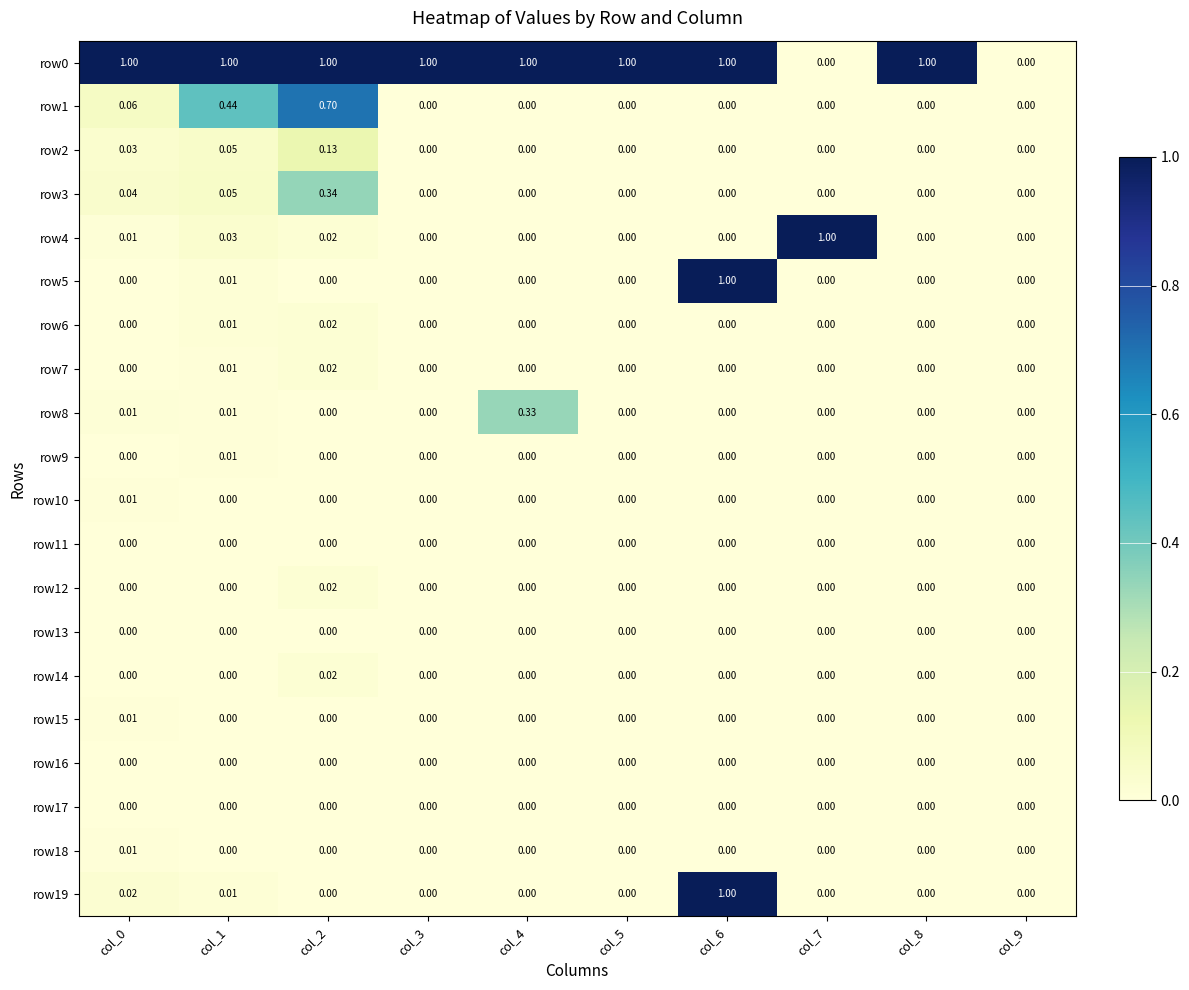

What is the spread (max minus min) of values at col_3?

1.0